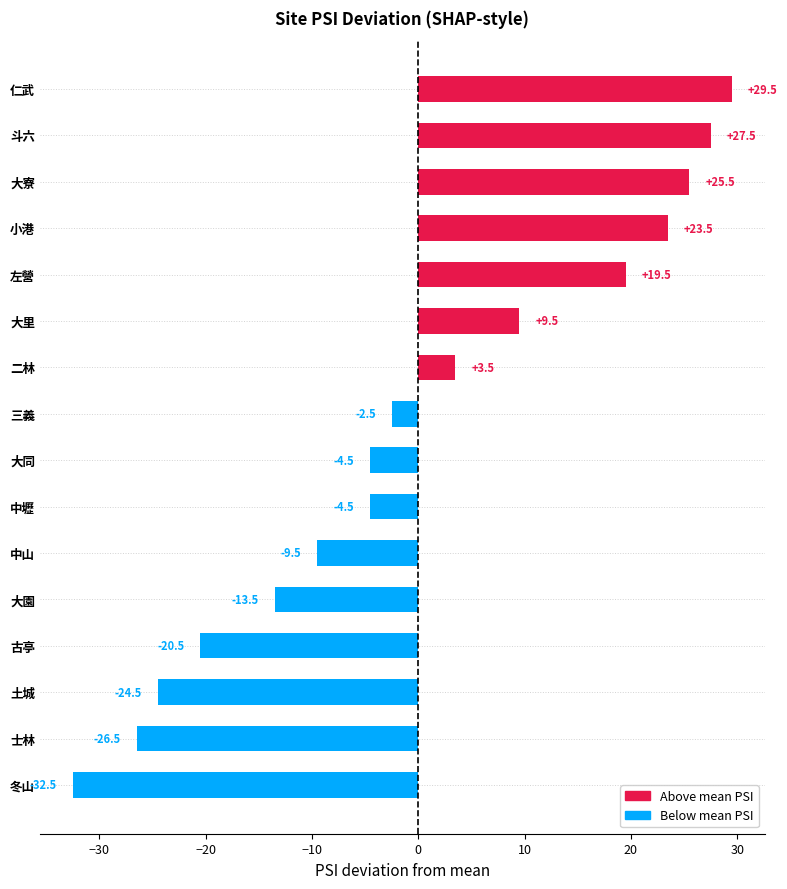

How many values are below zero?

9